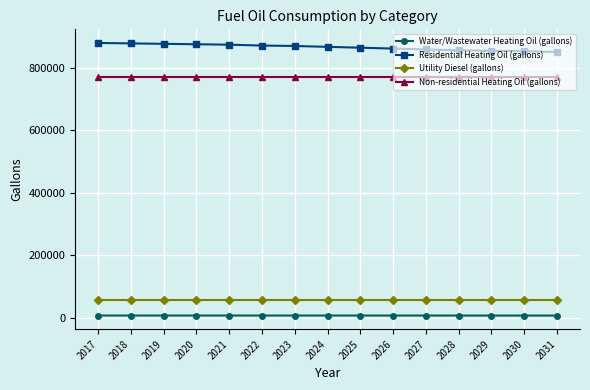

What are all the series names shown in the legend?

Water/Wastewater Heating Oil (gallons), Residential Heating Oil (gallons), Utility Diesel (gallons), Non-residential Heating Oil (gallons)